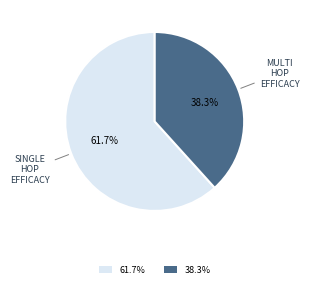

To the nearest percent, what is the difference between the largest and smallest slice percentages?

23%